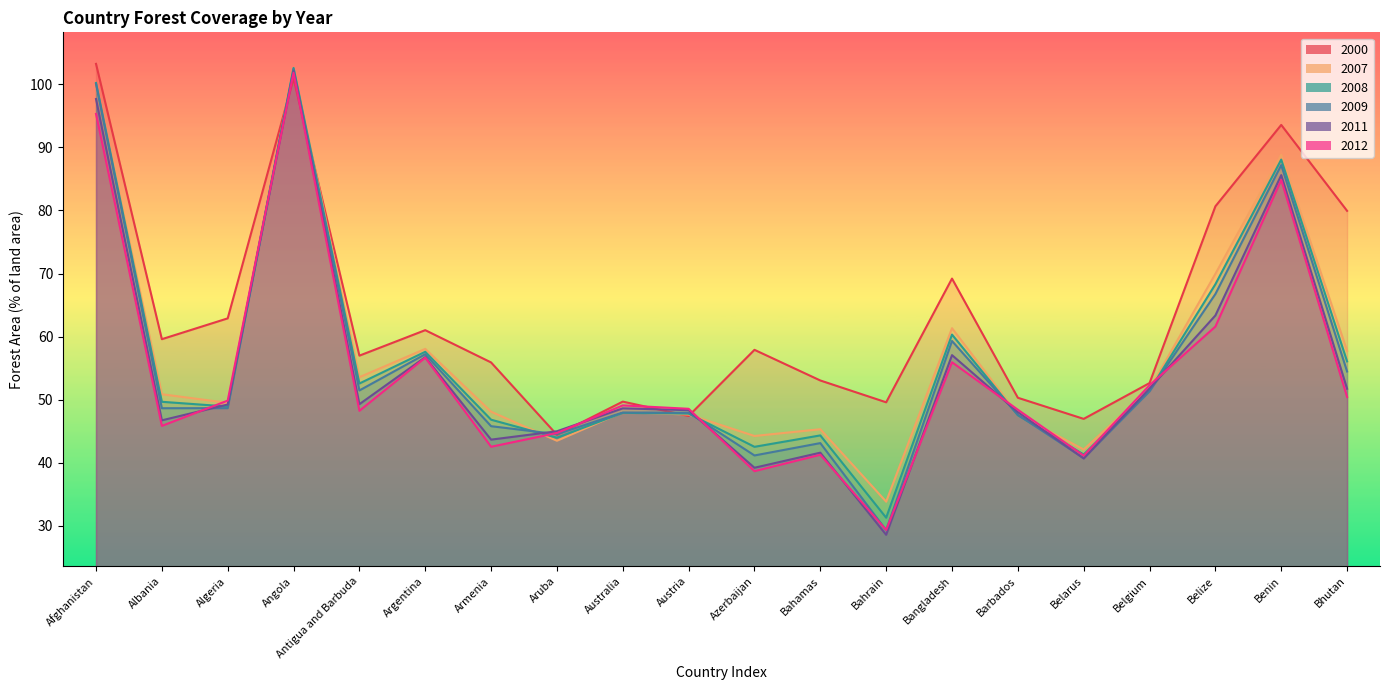

How many lines are shown in the chart?

6